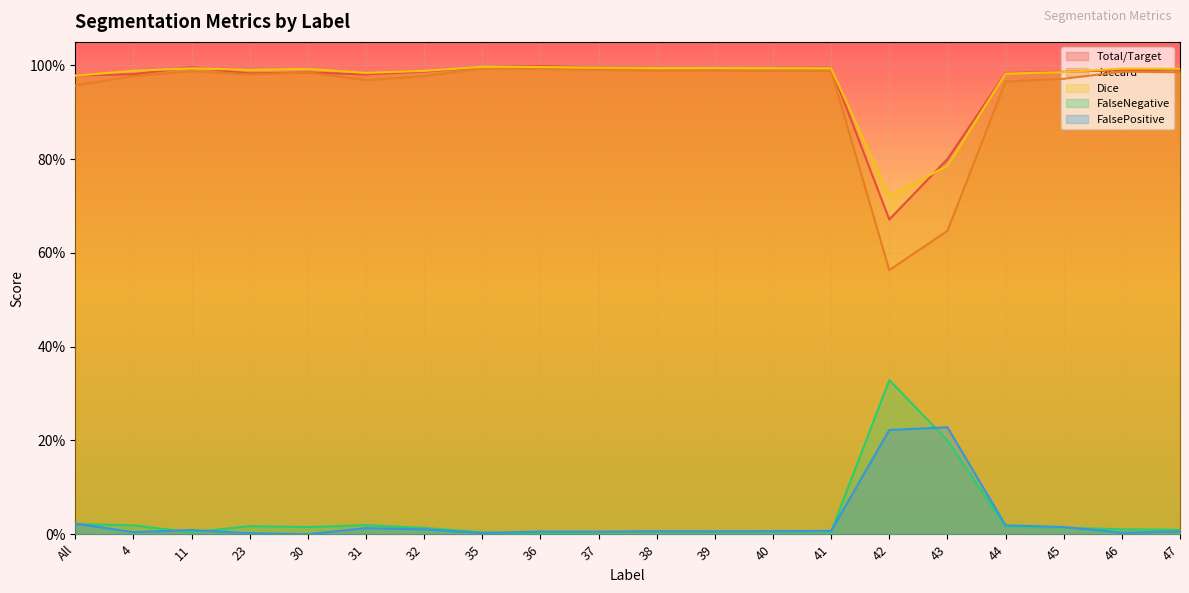

How many lines are shown in the chart?

5